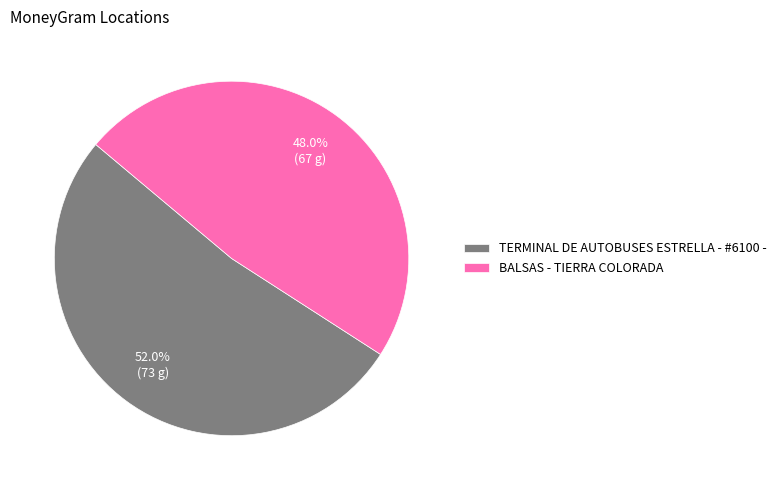

How many slices are in this pie chart?

2